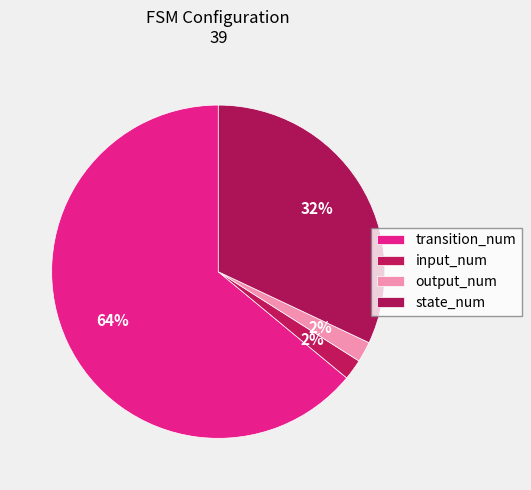

What percentage do transition_num and state_num together represent?

96.0%